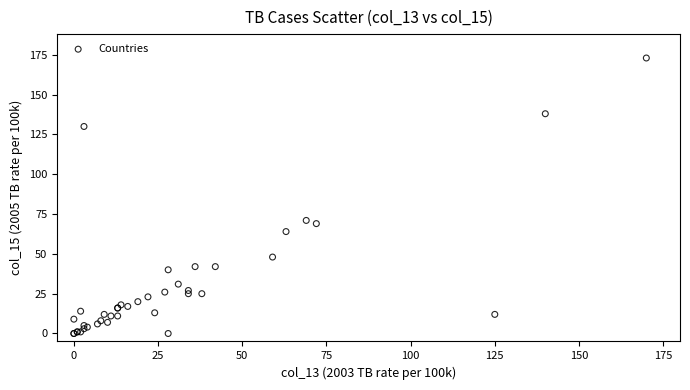

What Y value in the scatter plot is closest to 86?

71